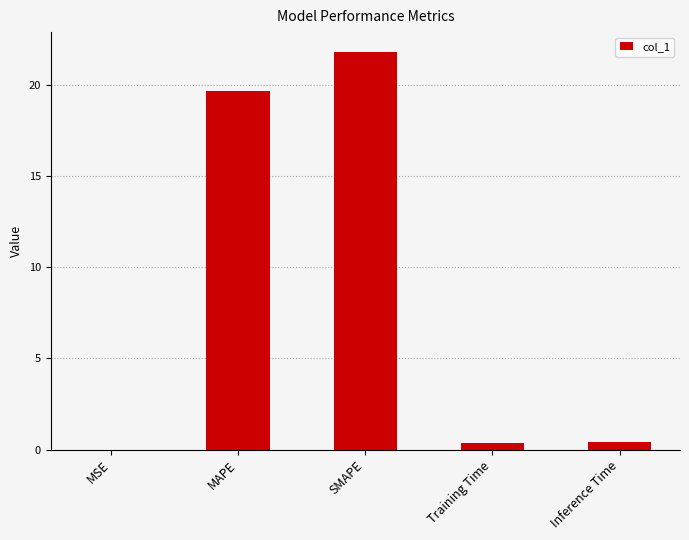

Are the bars horizontal?

No